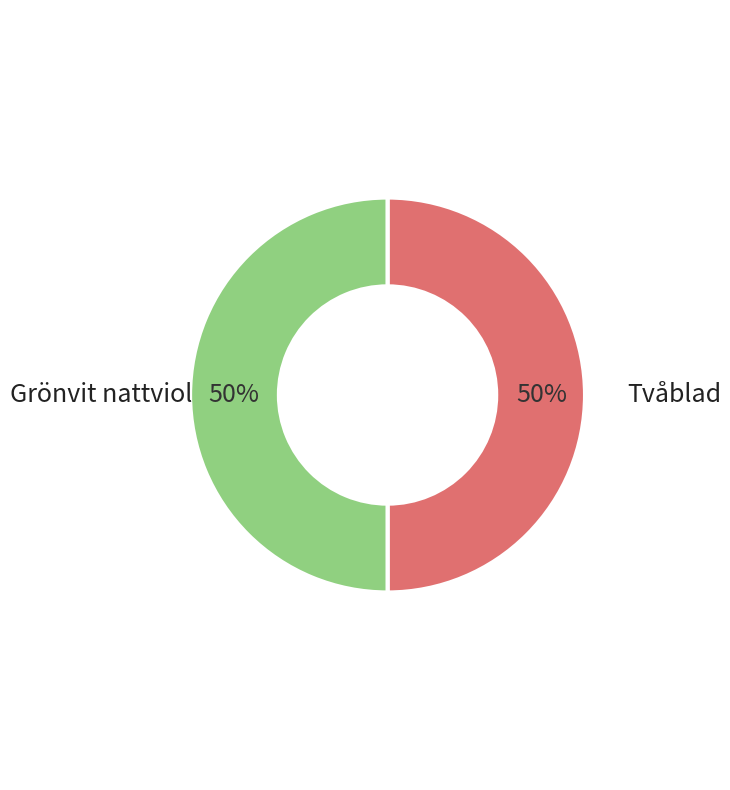

Is it true that Grönvit nattviol is 40% of the pie?

False